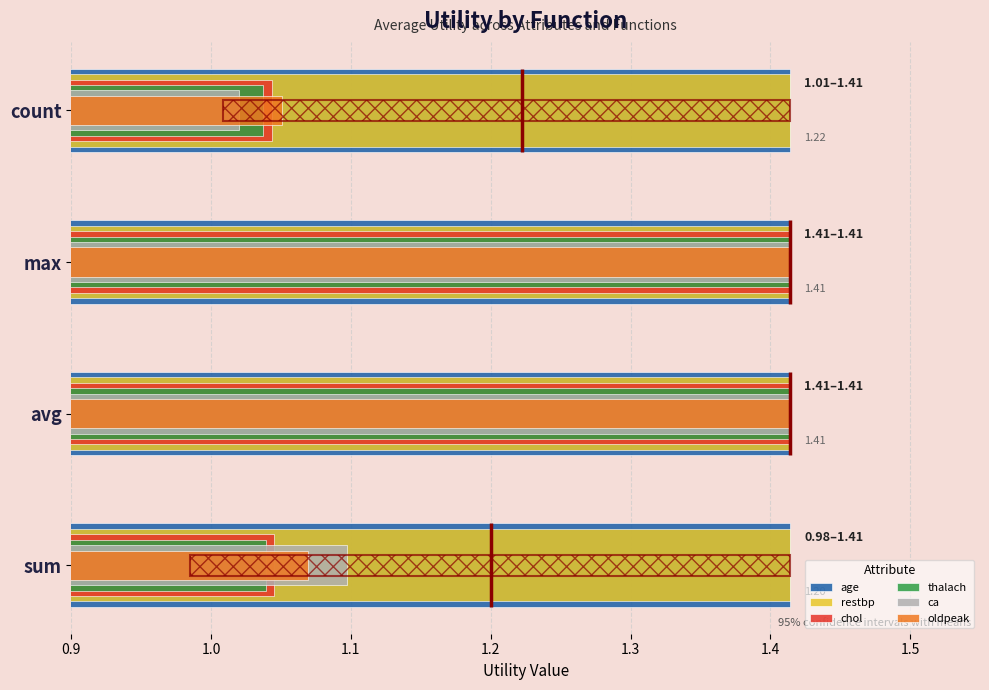

Rank the series by their maximum value, from highest to lowest.

chol, thalach, ca, oldpeak, age, restbp